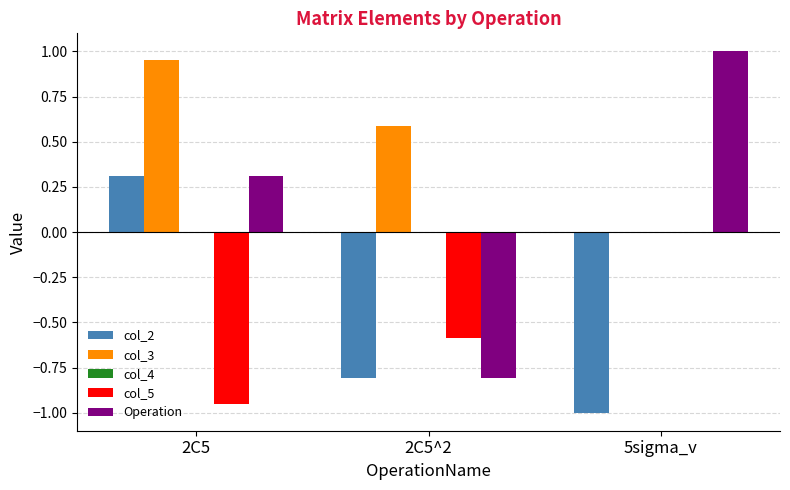

Which series has the largest total across all categories?

col_3